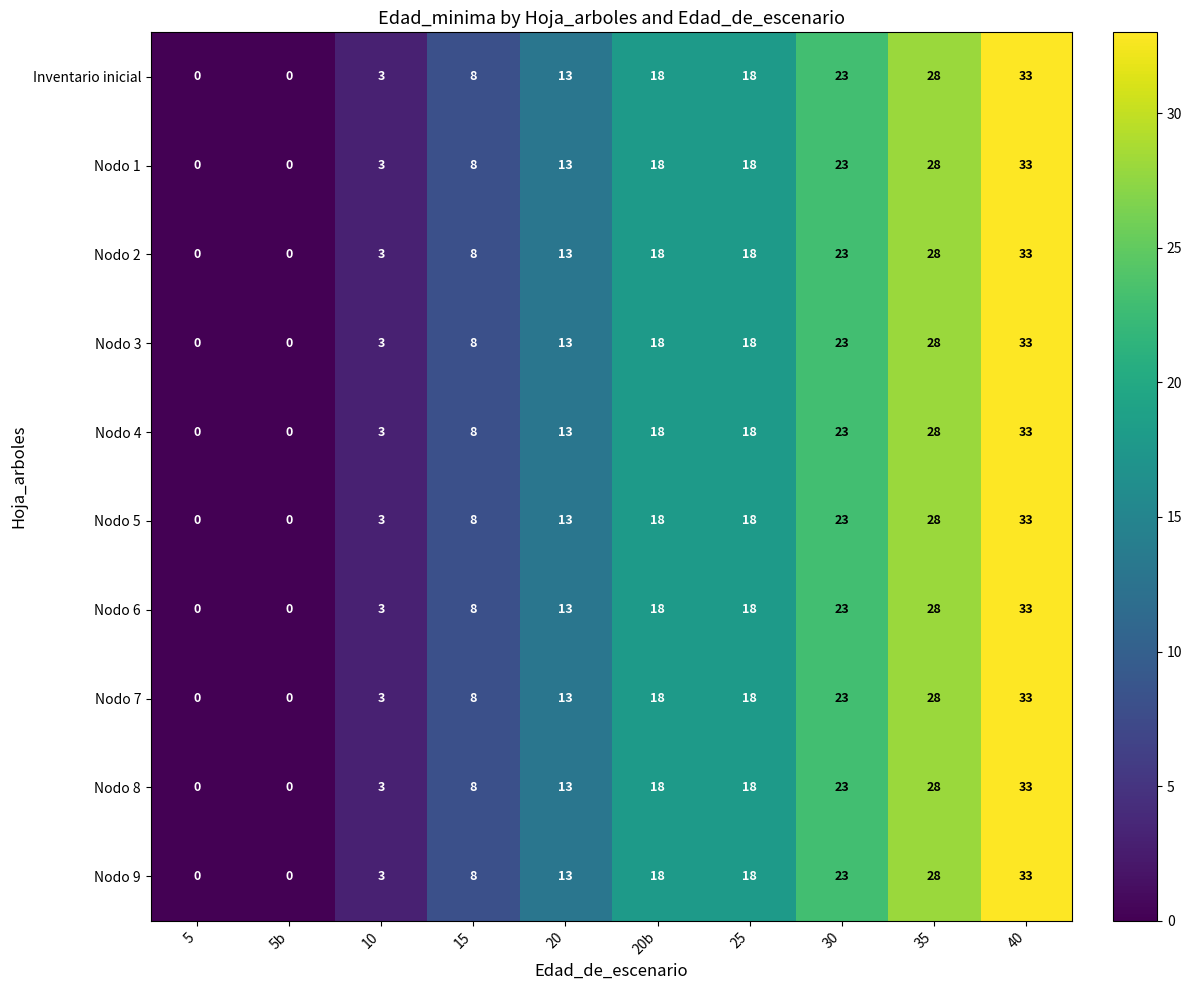

What is the maximum value for Nodo 4?

33